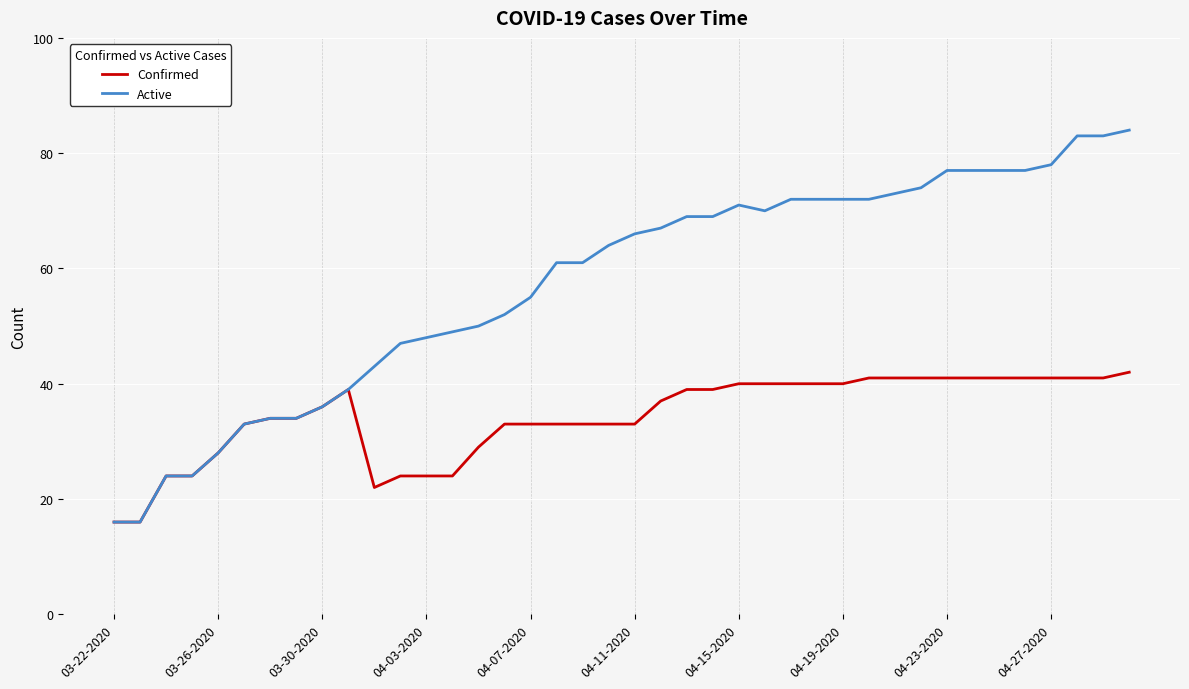

Which series has the largest total across all categories?

Active